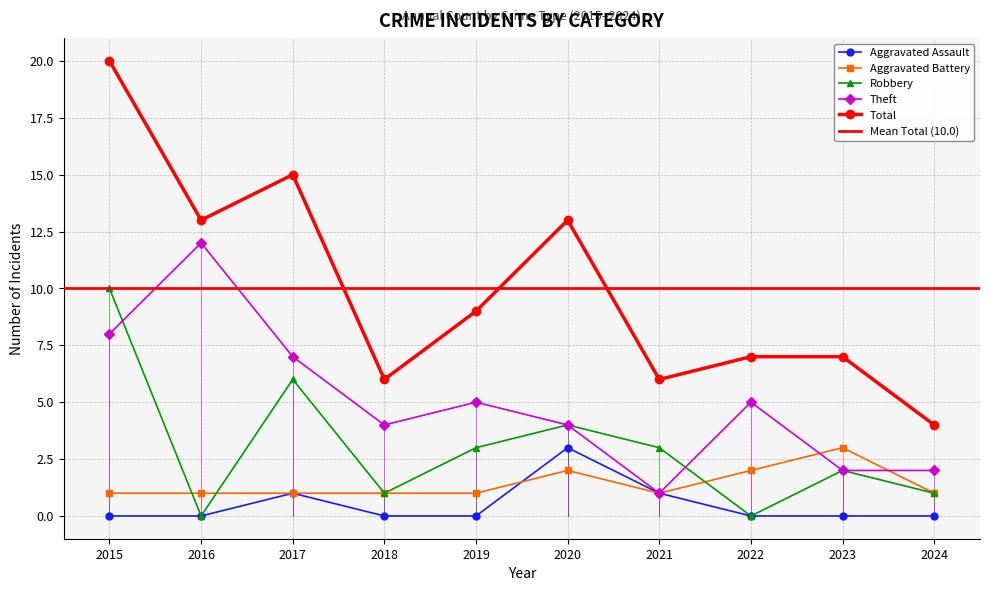

In Theft, how many points are higher than both neighbors (excluding endpoints)?

3